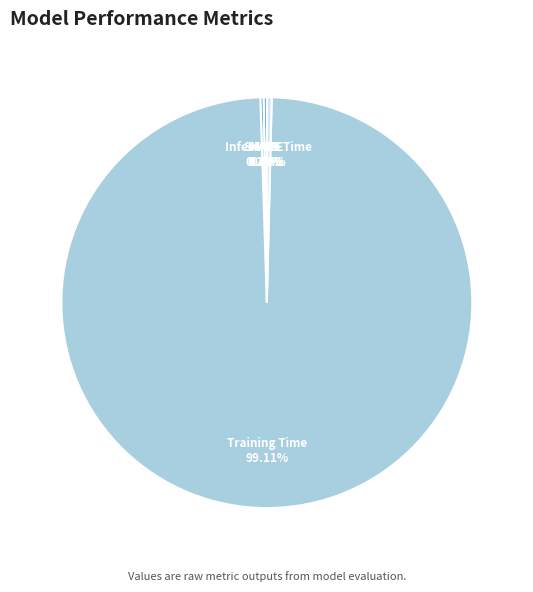

Which slice is the largest?

Training Time